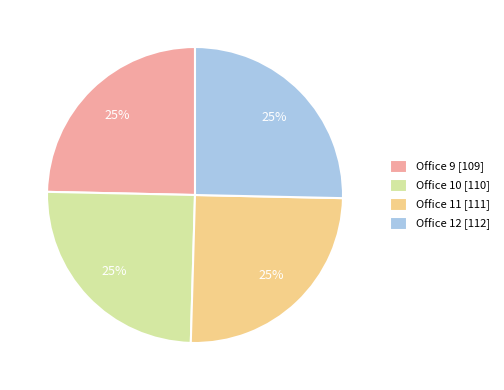

Is it true that Office 12 [112] is 40% of the pie?

False